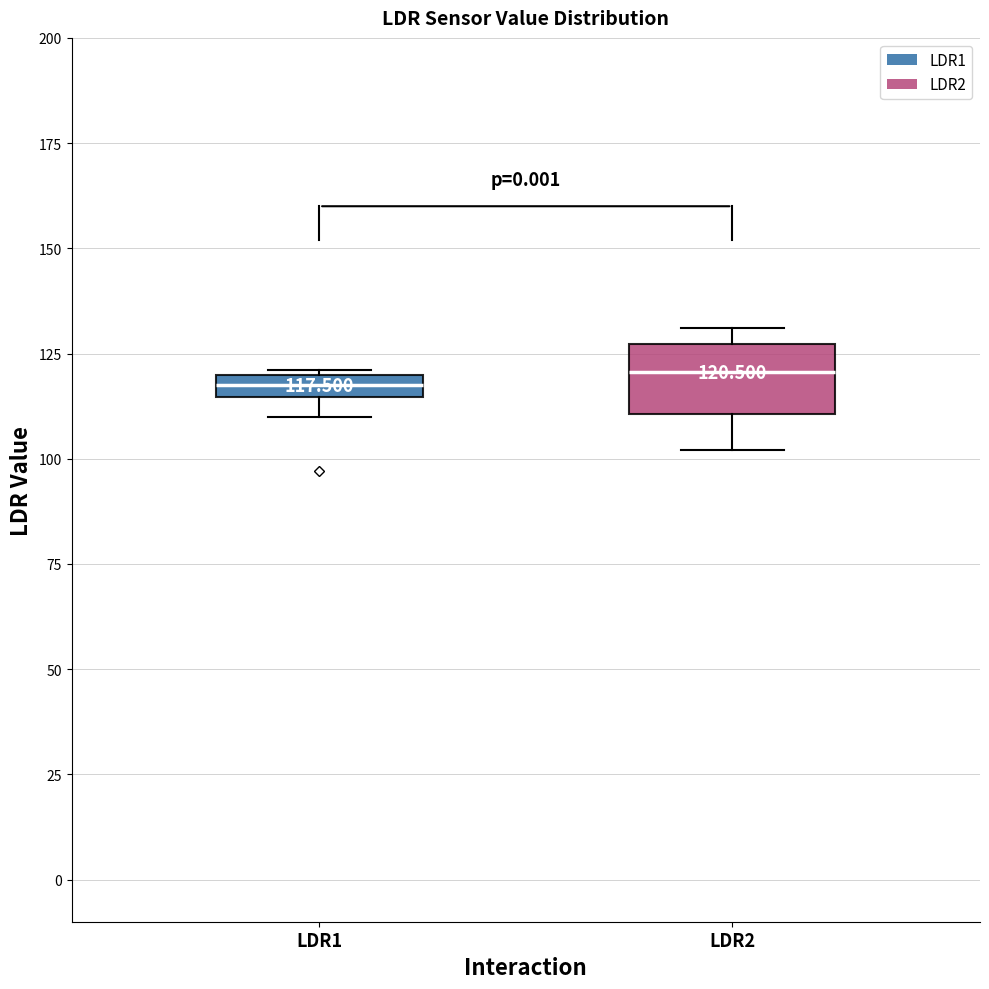

Which box is the tallest, from its lower edge to its upper edge?

LDR2